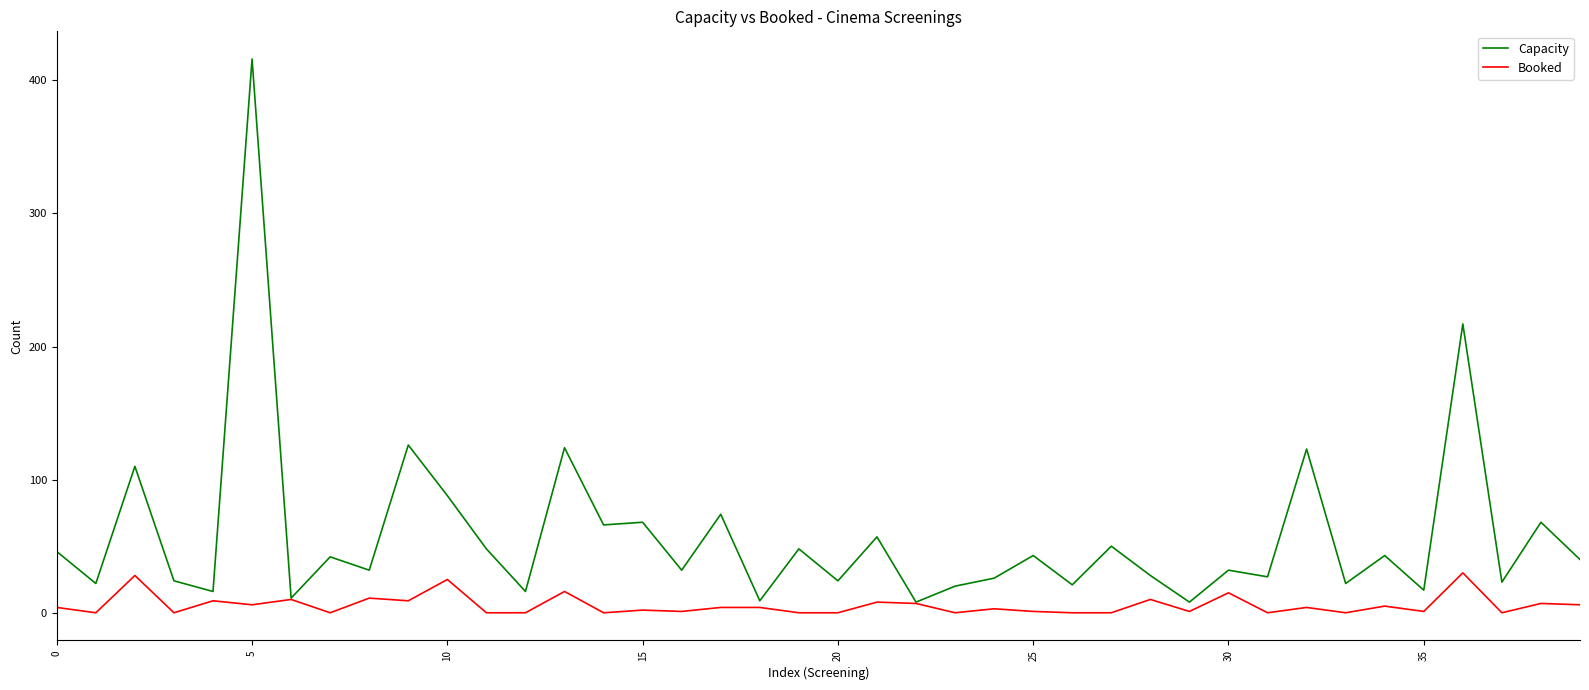

Which series has the largest range (max minus min)?

Capacity